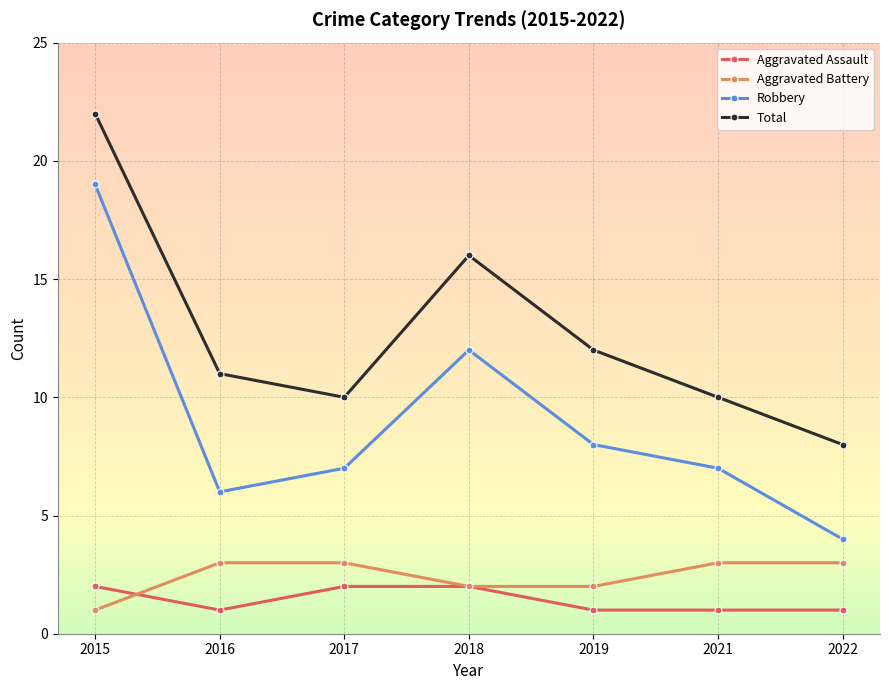

What is the value of the Total point at the 4th from the left?

16